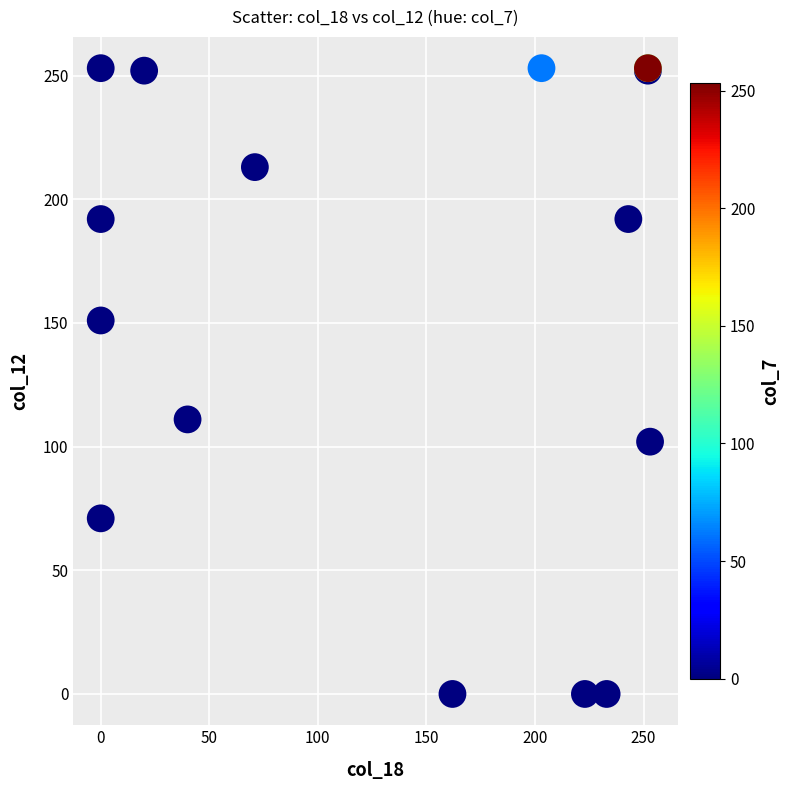

What Y value in the scatter plot is closest to 126?

111